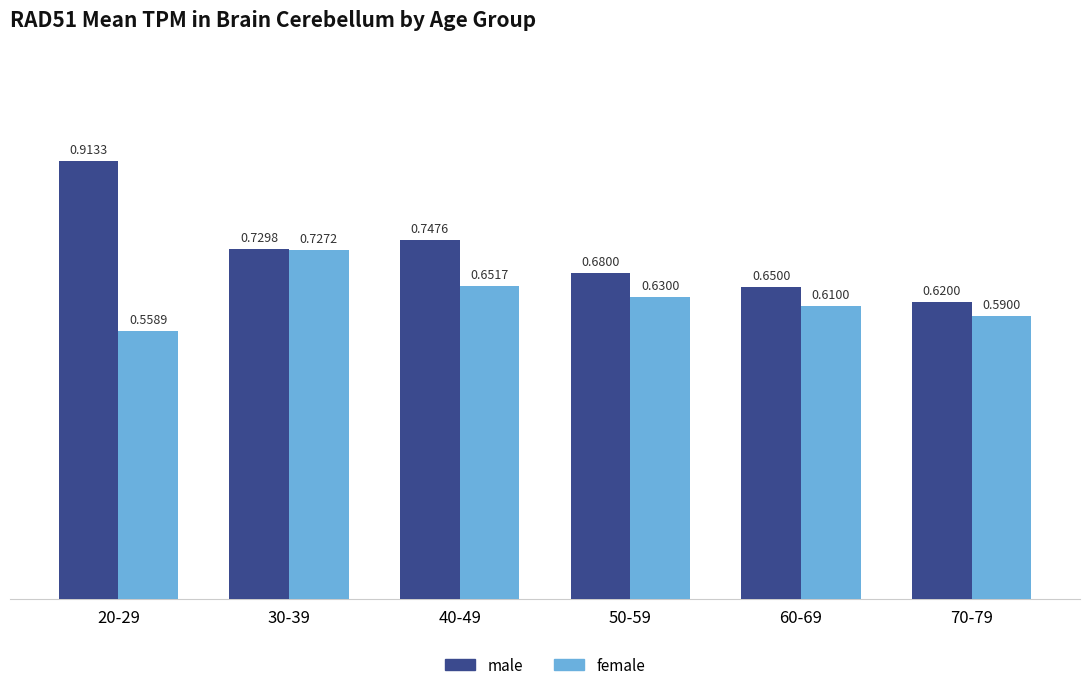

What position from the left is 50-59?

4